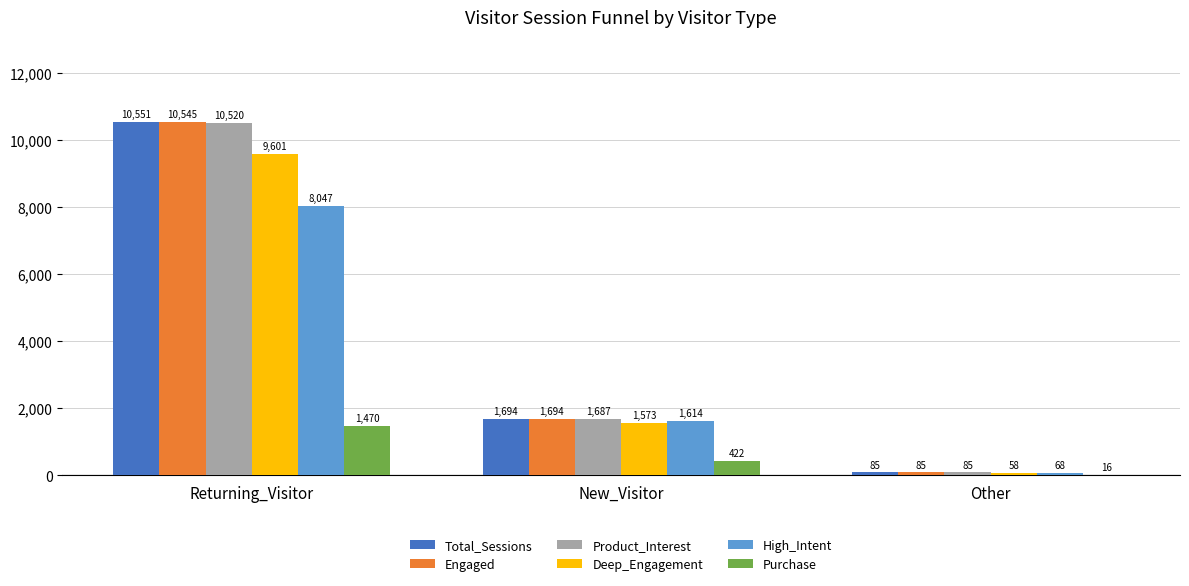

How many Total_Sessions values are between 85 and 10551?

3